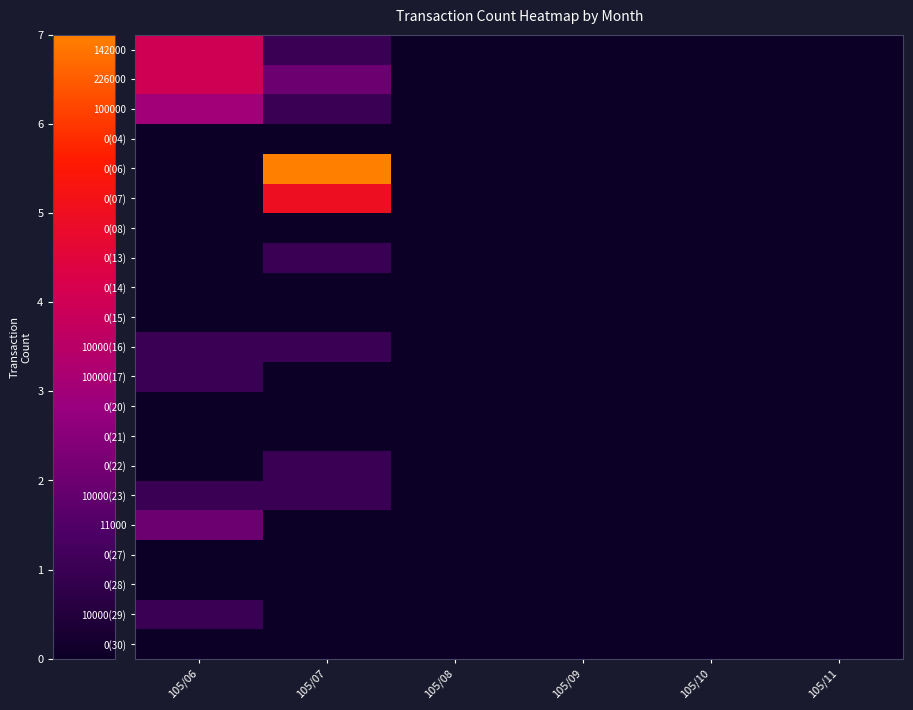

Rank the series by their maximum value, from lowest to highest.

0(04), 0(08), 0(14), 0(15), 0(20), 0(21), 0(27), 0(28), 0(30), 0(13), 10000(16), 10000(17), 0(22), 10000(23), 10000(29), 11000, 100000, 142000, 226000, 0(07), 0(06)